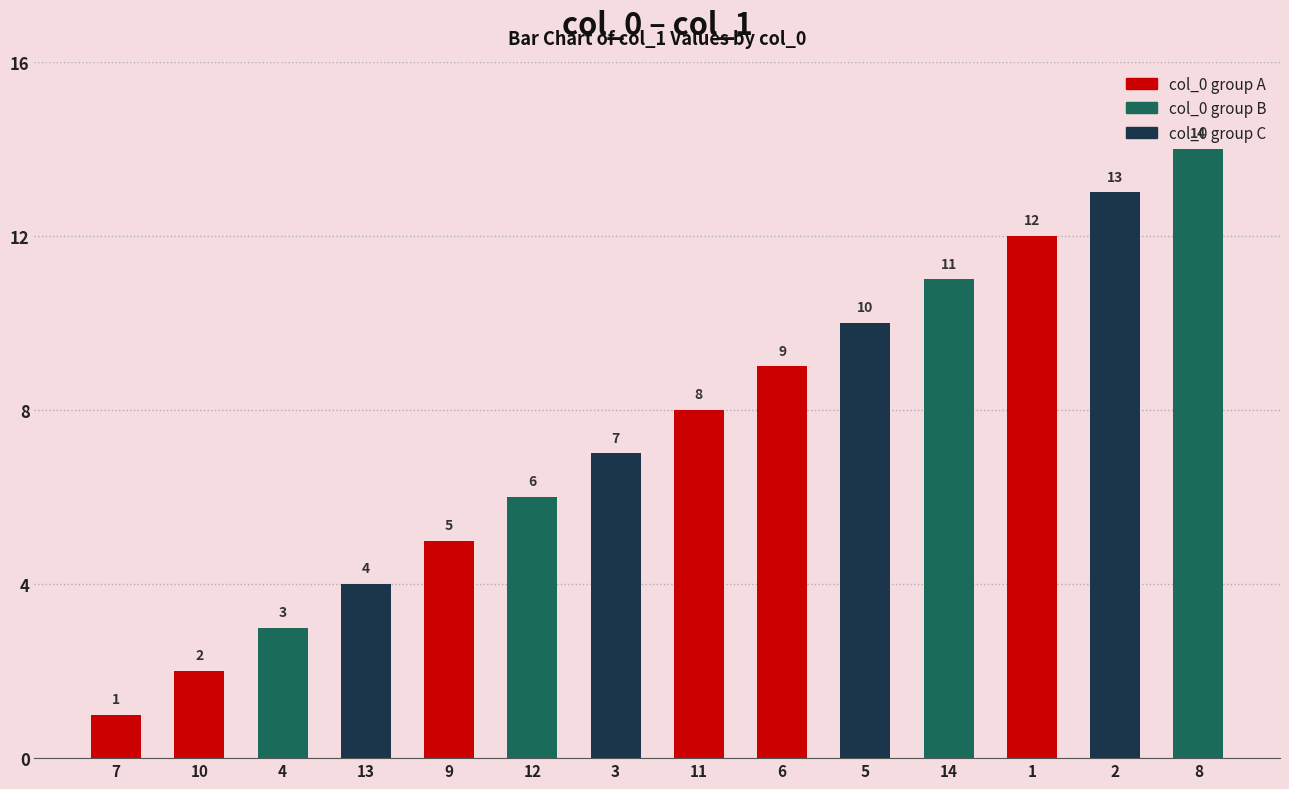

Reading left to right, extract all data points from this chart.

7=1	10=2	4=3	13=4	9=5	12=6	3=7	11=8	6=9	5=10	14=11	1=12	2=13	8=14